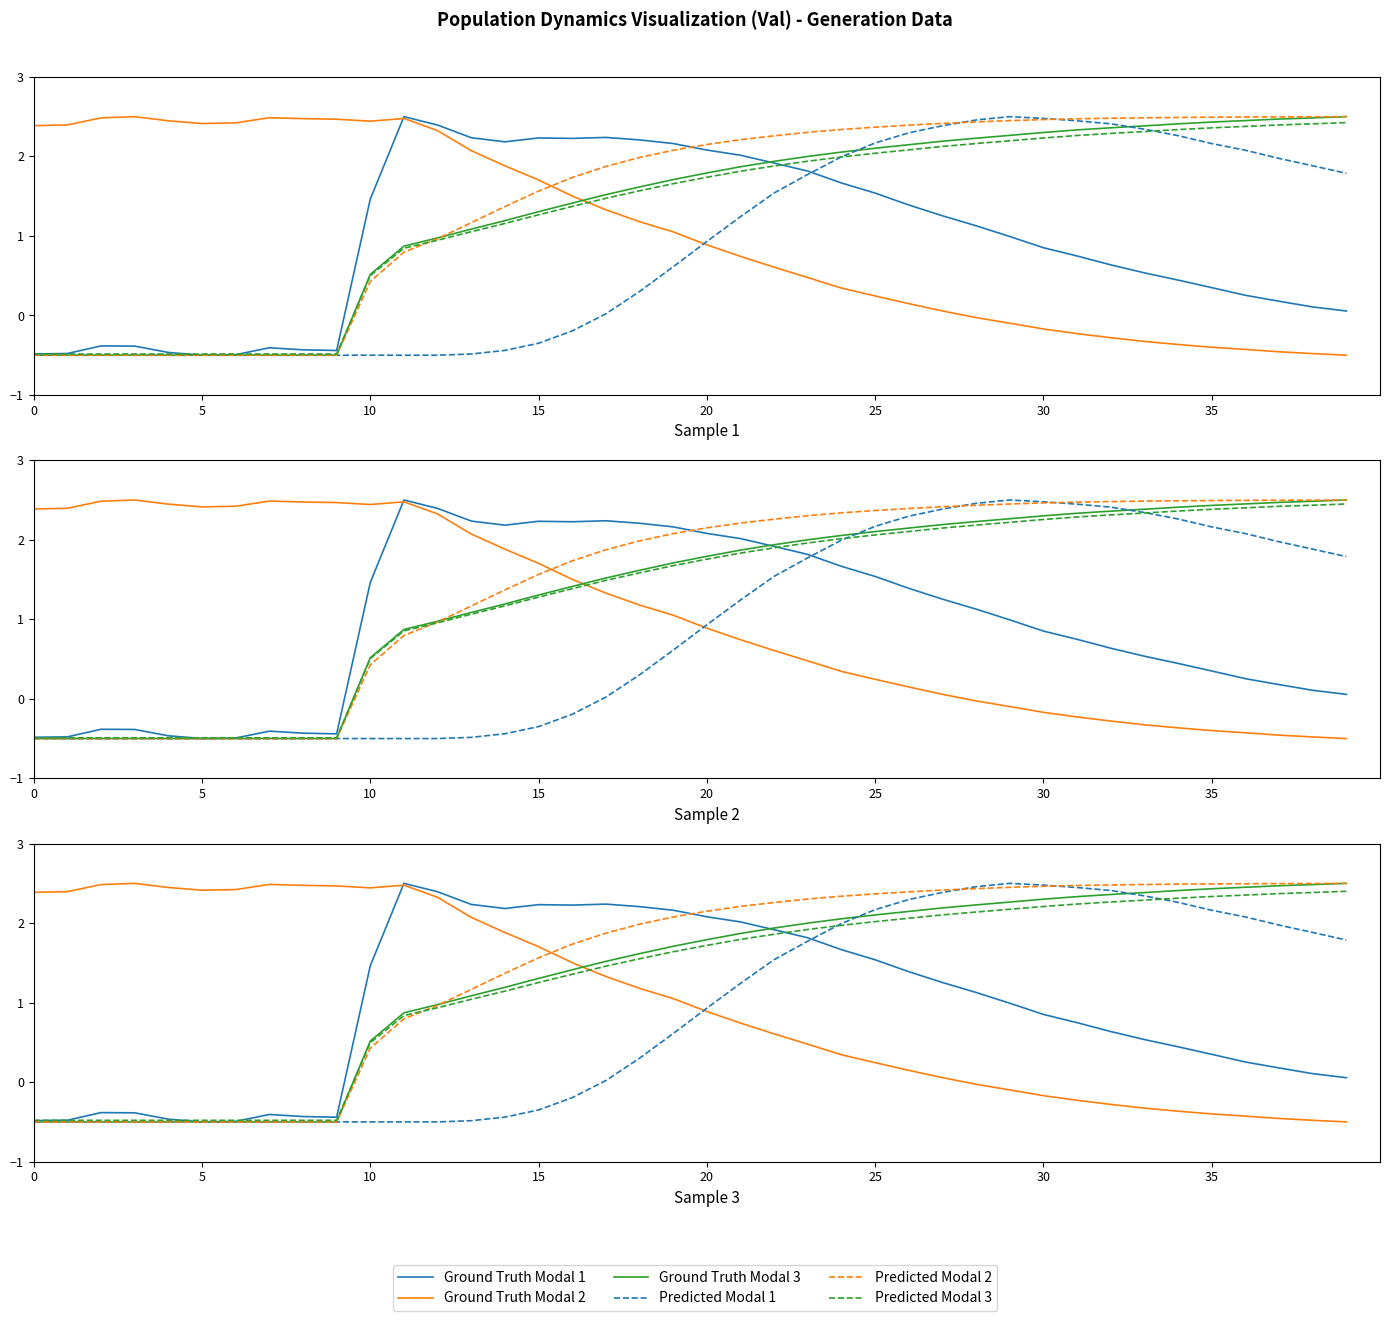

What is the average value of the Predicted Modal 1 series?

0.9